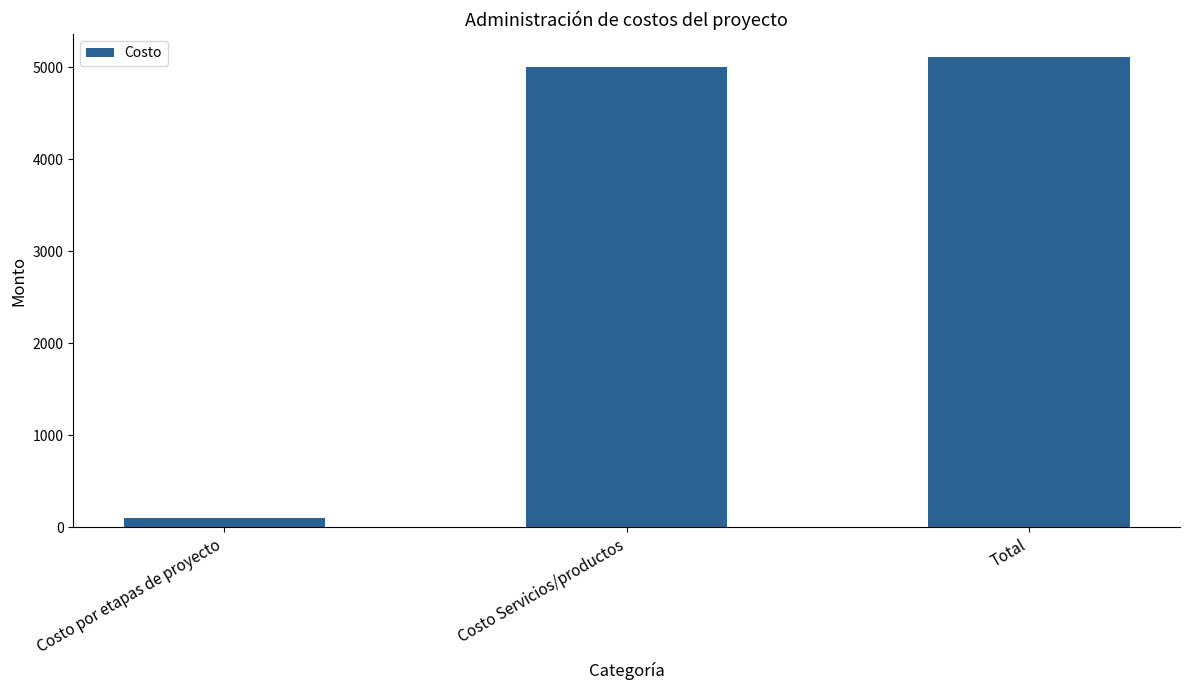

Does the chart contain any negative values?

No